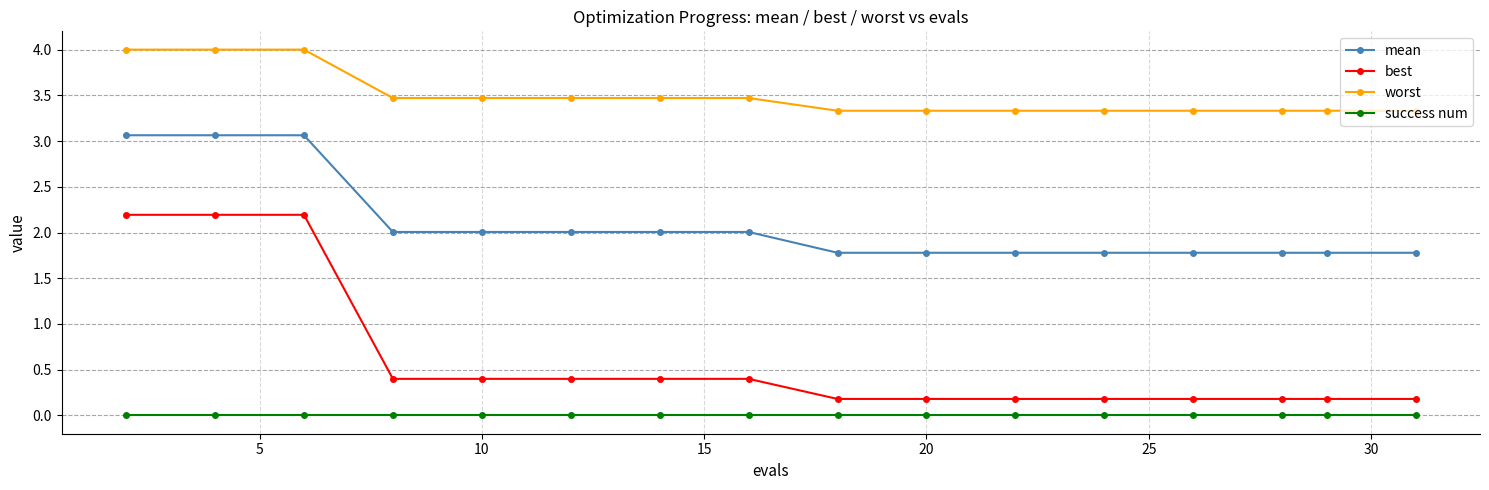

Reading right to left, list all the values displayed in this chart.

mean: 1.8	1.8	1.8	1.8	1.8	1.8	1.8	1.8	2.0	2.0	2.0	2.0	2.0	3.1	3.1	3.1
best: 0.2	0.2	0.2	0.2	0.2	0.2	0.2	0.2	0.4	0.4	0.4	0.4	0.4	2.2	2.2	2.2
worst: 3.3	3.3	3.3	3.3	3.3	3.3	3.3	3.3	3.5	3.5	3.5	3.5	3.5	4.0	4.0	4.0
success num: 0.0	0.0	0.0	0.0	0.0	0.0	0.0	0.0	0.0	0.0	0.0	0.0	0.0	0.0	0.0	0.0